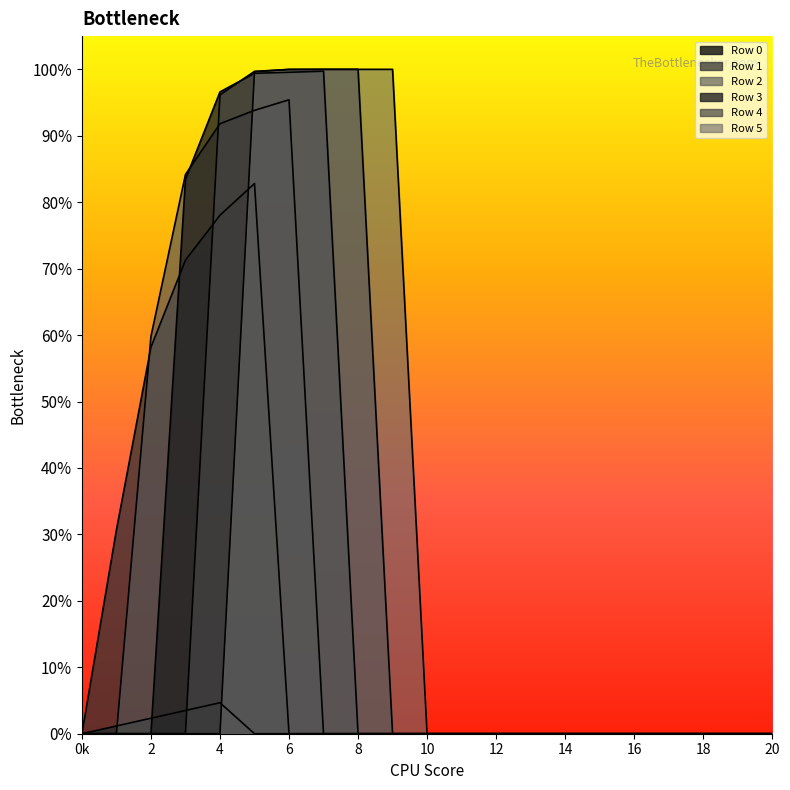

List the labels in order of Row 3 value, smallest first.

0, 1, 2, 8, 9, 10, 11, 12, 13, 14, 15, 16, 17, 18, 19, 20, 3, 4, 5, 6, 7